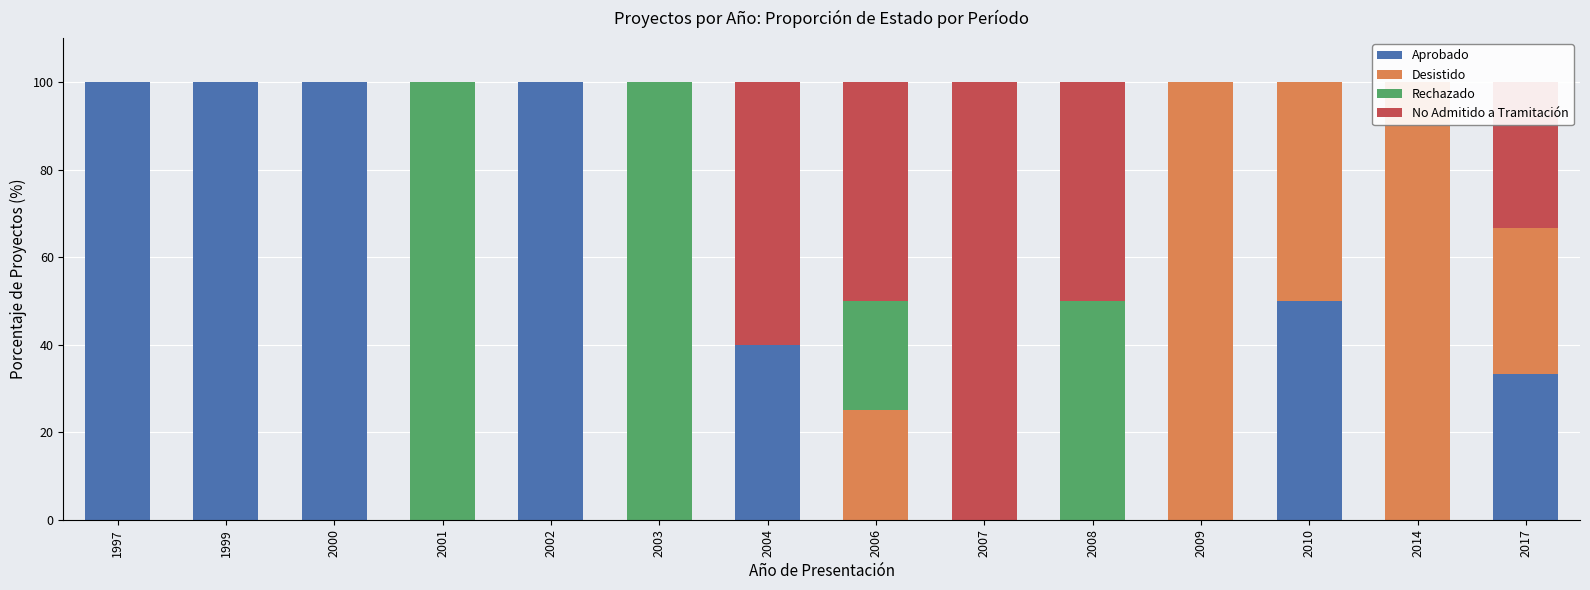

What is the difference between the maximum and minimum values in the Aprobado series?

100.0